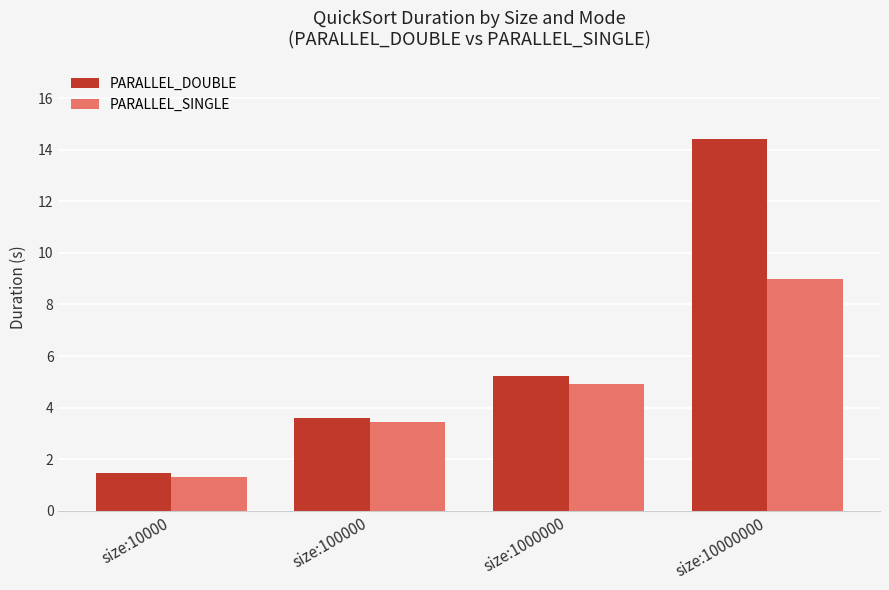

What is the difference between the PARALLEL_DOUBLE values at size:1000000 and size:10000000?

9.2